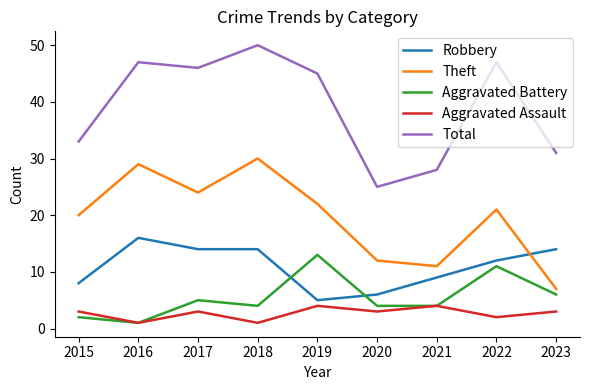

True or false: Total and Theft intersect in this chart.

False